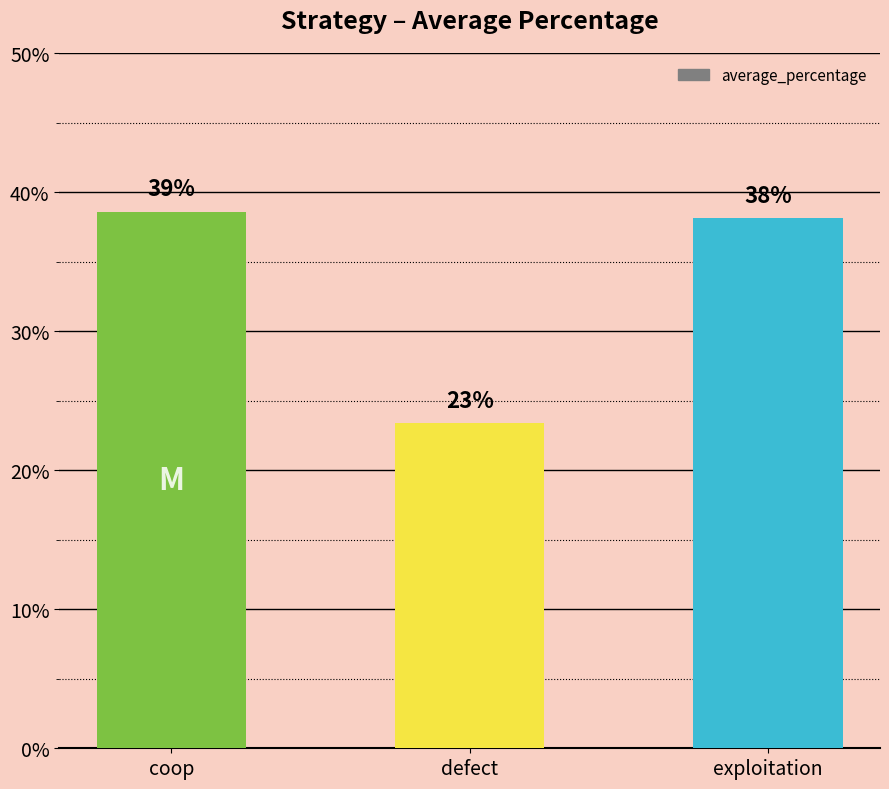

What value does the data have at coop?

0.4